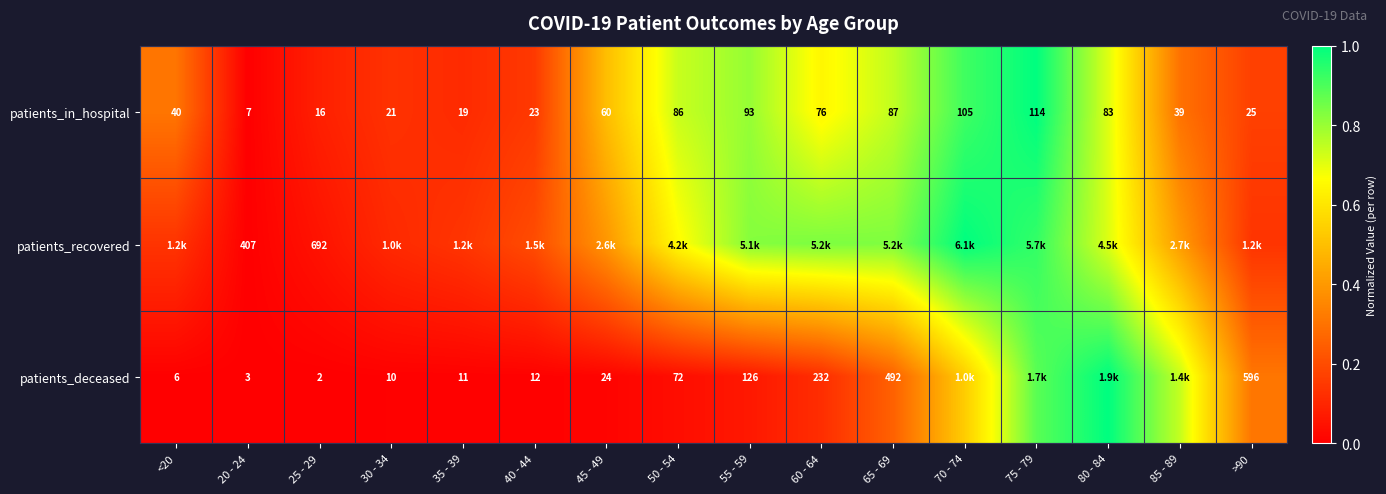

The value of patients_recovered at 65 - 69 is 0.8. True or false?

True